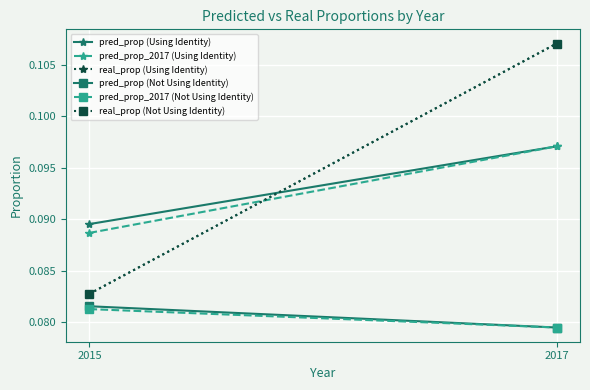

List the series in order of their peak value, lowest first.

pred_prop_2017 (Not Using Identity), pred_prop (Not Using Identity), pred_prop (Using Identity), pred_prop_2017 (Using Identity), real_prop (Using Identity), real_prop (Not Using Identity)